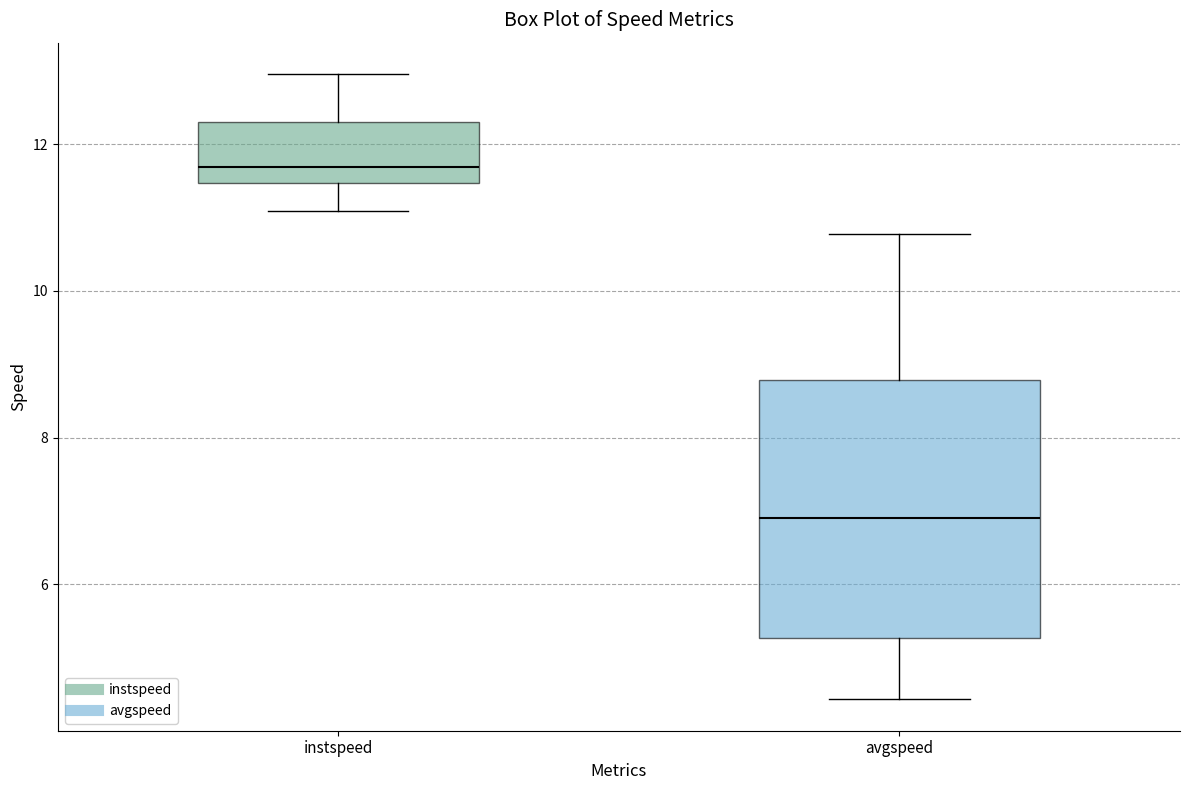

Reading left to right, transcribe this box plot: for each box, give where its median line is, the range the box spans, and where its two whiskers end, as read against the y-axis. The values are not printed on the chart, so give them approximately, as read against the axis.

instspeed: median 11.6, box 11.4 to 12.4, whiskers 11.0 to 13.0
avgspeed: median 7.0, box 5.2 to 8.8, whiskers 4.4 to 10.8